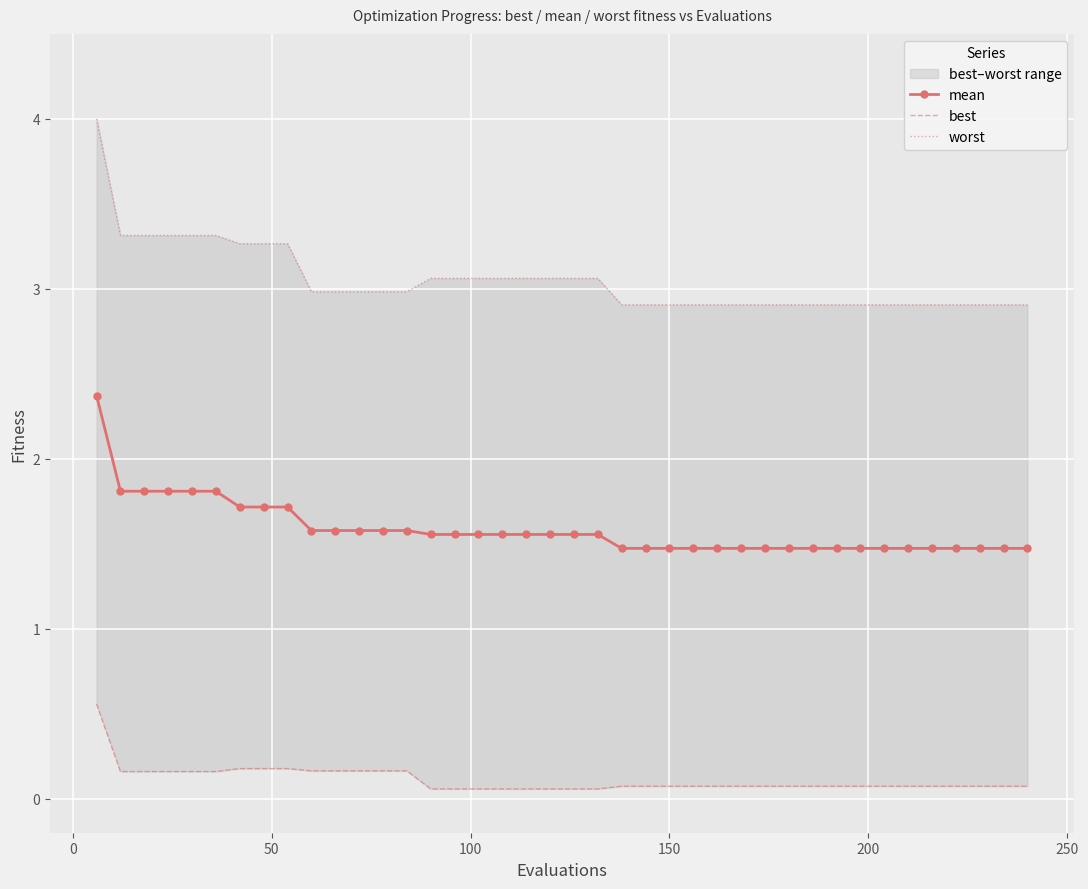

How many categories are shown in the chart?

40